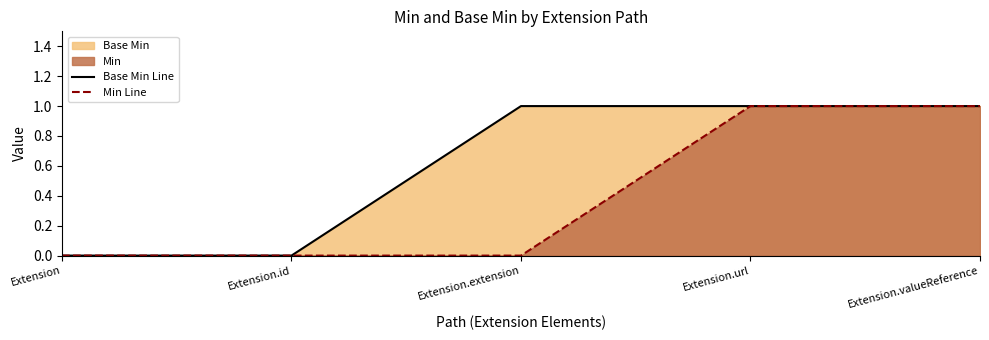

Reading left to right, what are all the values shown in this chart?

Base Min Line: 0	0	1	1	1
Min Line: 0	0	0	1	1